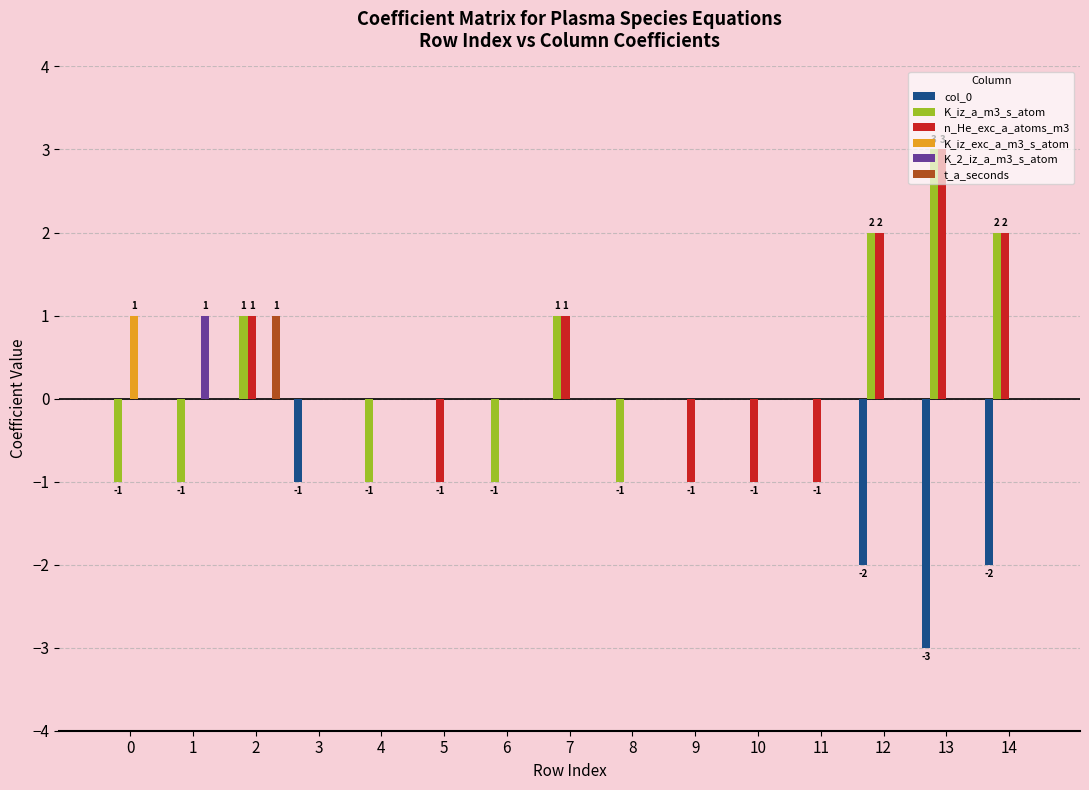

Reading left to right, extract all data points from this chart.

col_0: 0	0	0	-1	0	0	0	0	0	0	0	0	-2	-3	-2
K_iz_a_m3_s_atom: -1	-1	1	0	-1	0	-1	1	-1	0	0	0	2	3	2
n_He_exc_a_atoms_m3: 0	0	1	0	0	-1	0	1	0	-1	-1	-1	2	3	2
K_iz_exc_a_m3_s_atom: 1	0	0	0	0	0	0	0	0	0	0	0	0	0	0
K_2_iz_a_m3_s_atom: 0	1	0	0	0	0	0	0	0	0	0	0	0	0	0
t_a_seconds: 0	0	1	0	0	0	0	0	0	0	0	0	0	0	0